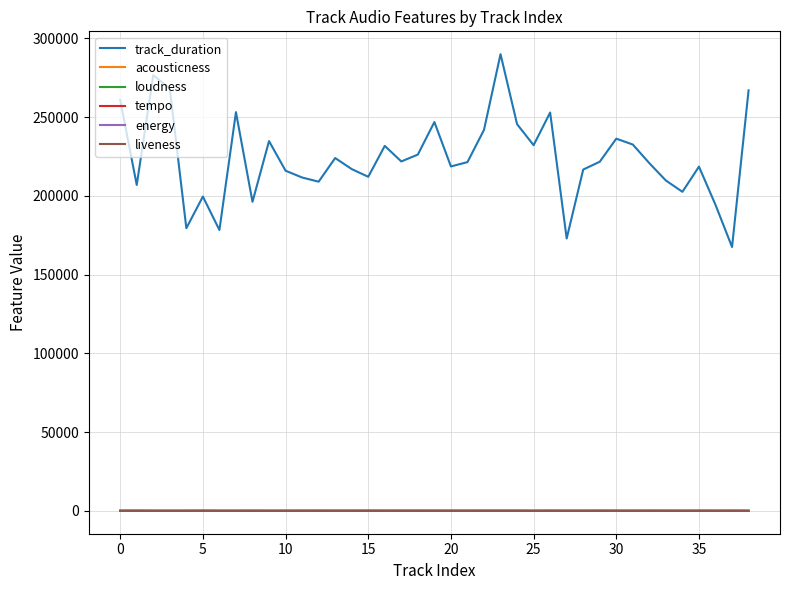

Which series has the largest range (max minus min)?

track_duration